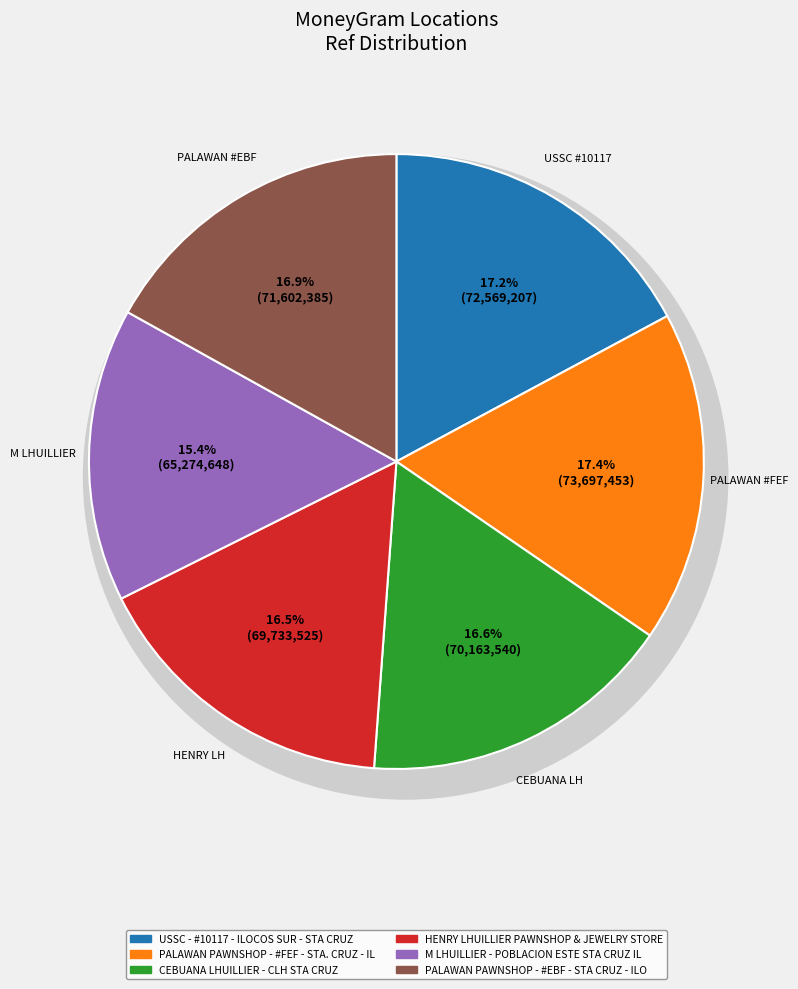

Between USSC - #10117 - ILOCOS SUR - STA CRUZ and PALAWAN PAWNSHOP - #EBF - STA CRUZ - ILO, which is larger?

USSC - #10117 - ILOCOS SUR - STA CRUZ